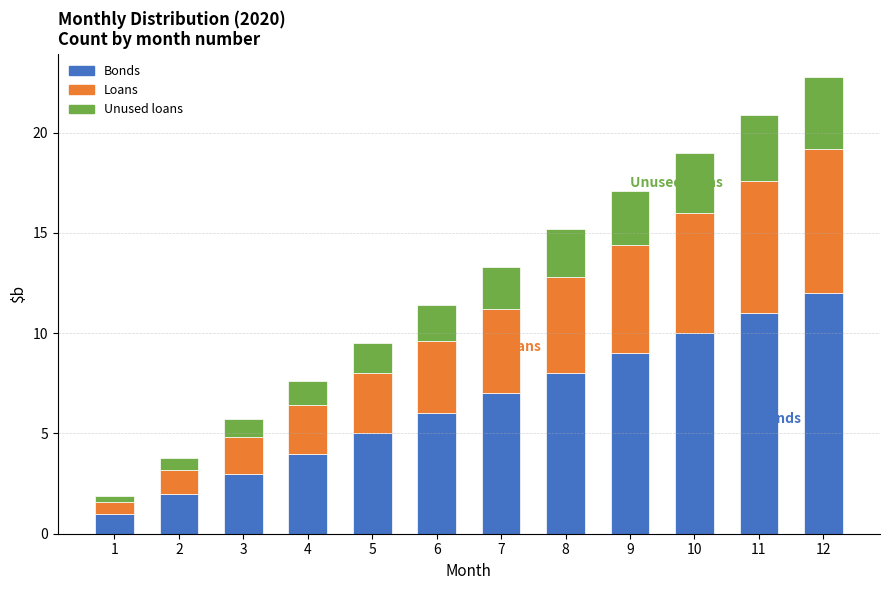

What is the sum of the Bonds values at 9 and 7?

16.0